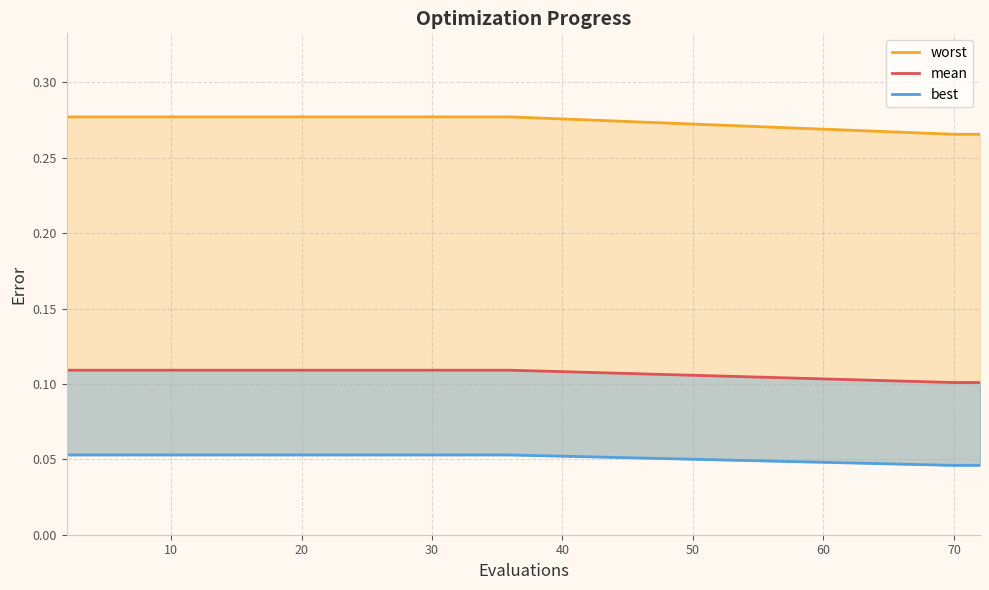

Count the worst values in the range 0 to 1.

20